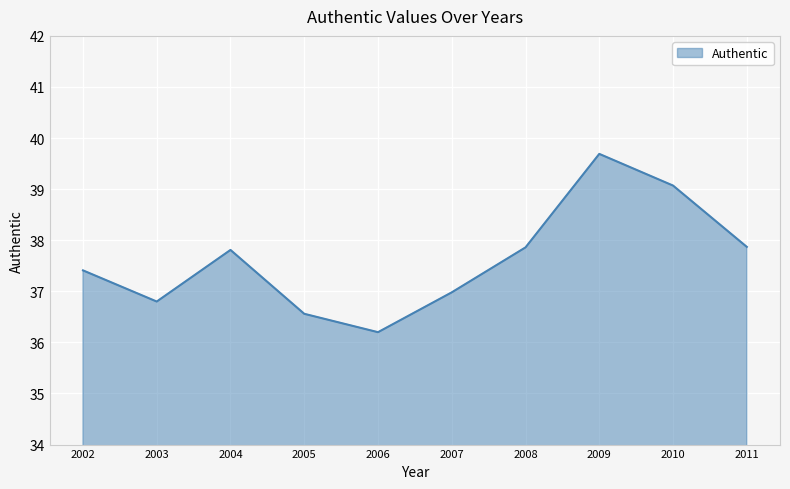

What is the difference between the values at 2002 and 2010?

1.7